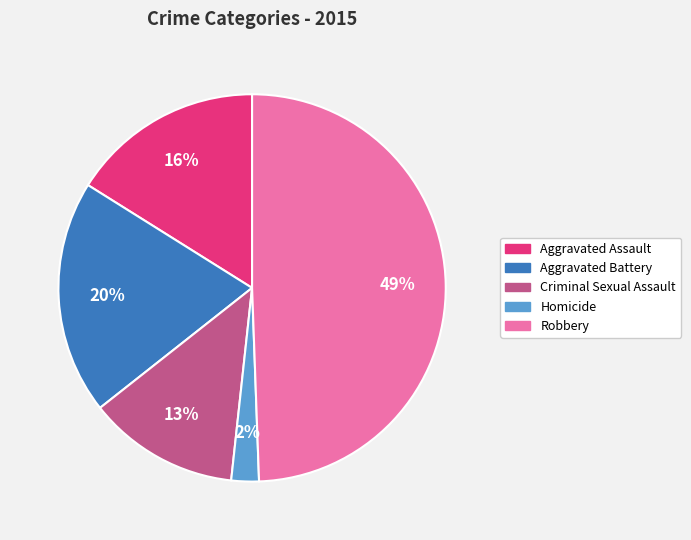

How many segments does this pie chart have?

5